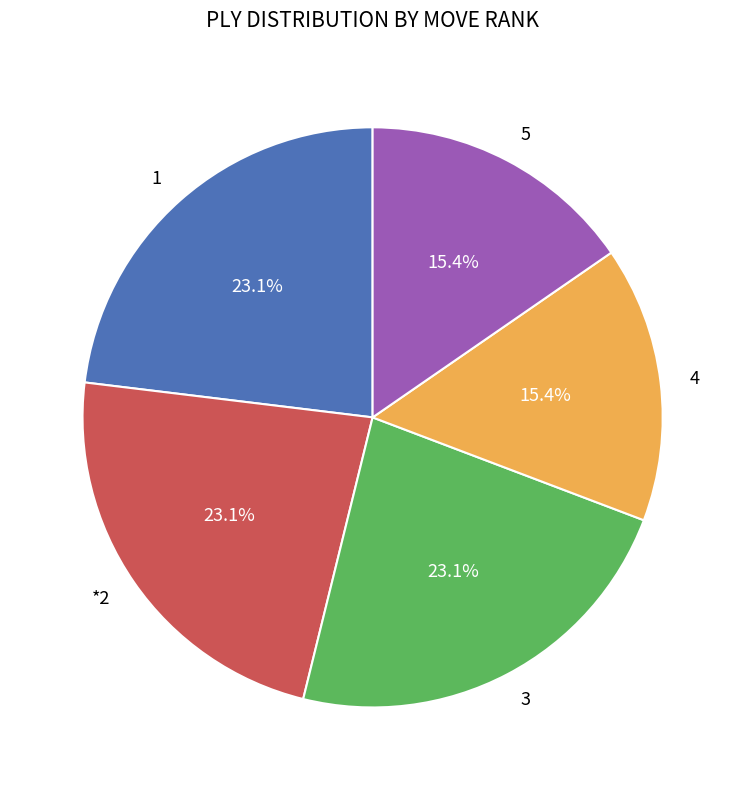

What is the total percentage of 5 and *2?

38.5%